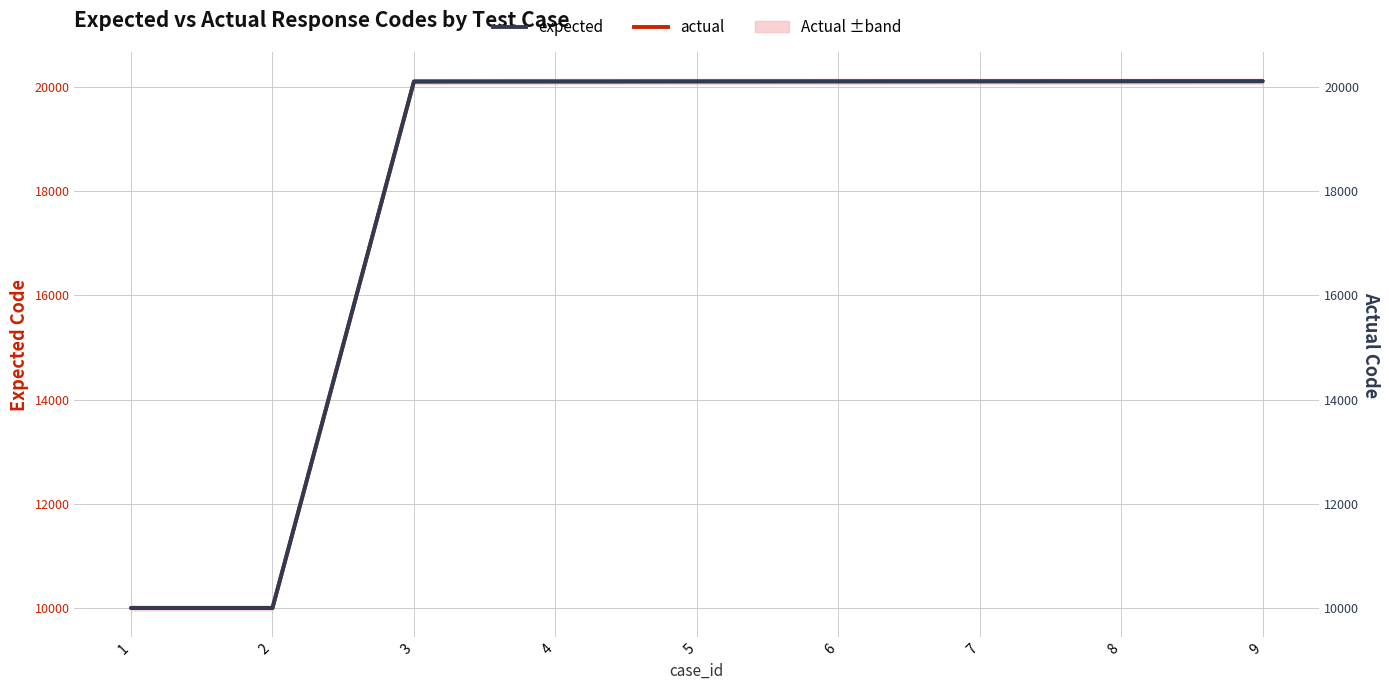

What is the sum of all actual values?

160744